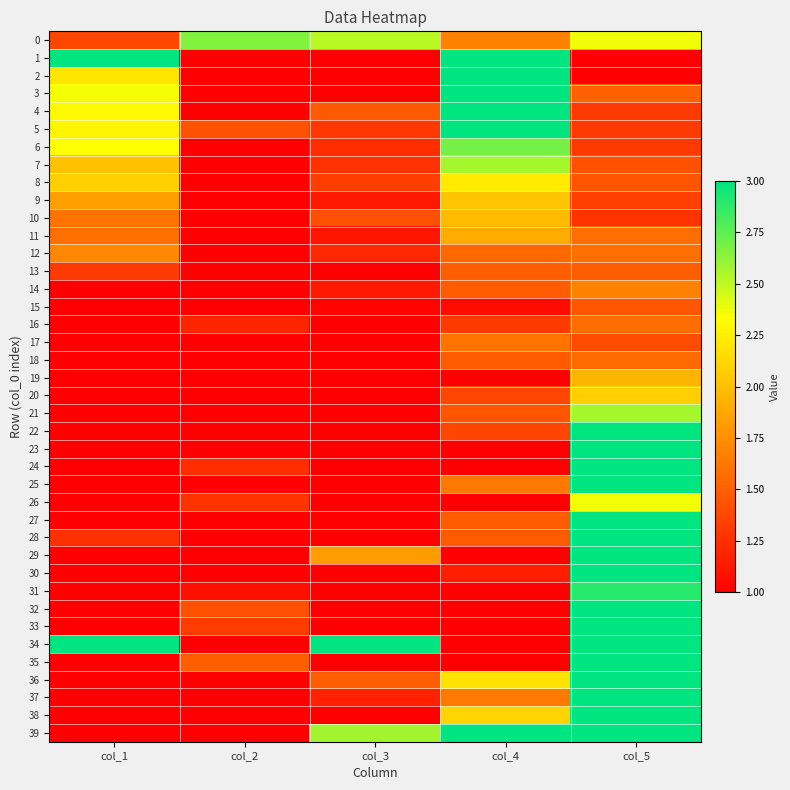

Reading right to left, what are all the values shown in this chart?

0: col_5=2.4	col_4=1.7	col_3=2.5	col_2=2.7	col_1=1.4
1: col_5=1.0	col_4=3.0	col_3=1.0	col_2=1.0	col_1=3.0
2: col_5=1.0	col_4=3.0	col_3=1.0	col_2=1.0	col_1=2.2
3: col_5=1.5	col_4=3.0	col_3=1.0	col_2=1.0	col_1=2.4
4: col_5=1.3	col_4=3.0	col_3=1.5	col_2=1.0	col_1=2.3
5: col_5=1.3	col_4=3.0	col_3=1.3	col_2=1.4	col_1=2.3
6: col_5=1.3	col_4=2.7	col_3=1.2	col_2=1.0	col_1=2.3
7: col_5=1.4	col_4=2.6	col_3=1.3	col_2=1.0	col_1=2.0
8: col_5=1.4	col_4=2.2	col_3=1.3	col_2=1.0	col_1=2.1
9: col_5=1.3	col_4=2.0	col_3=1.1	col_2=1.0	col_1=1.8
10: col_5=1.3	col_4=2.0	col_3=1.4	col_2=1.0	col_1=1.6
11: col_5=1.6	col_4=1.9	col_3=1.1	col_2=1.0	col_1=1.6
12: col_5=1.6	col_4=1.5	col_3=1.2	col_2=1.0	col_1=1.7
13: col_5=1.5	col_4=1.5	col_3=1.0	col_2=1.0	col_1=1.3
14: col_5=1.7	col_4=1.5	col_3=1.1	col_2=1.0	col_1=1.0
15: col_5=1.5	col_4=1.1	col_3=1.0	col_2=1.0	col_1=1.0
16: col_5=1.6	col_4=1.3	col_3=1.0	col_2=1.2	col_1=1.0
17: col_5=1.4	col_4=1.6	col_3=1.0	col_2=1.0	col_1=1.0
18: col_5=1.6	col_4=1.5	col_3=1.0	col_2=1.0	col_1=1.0
19: col_5=2.0	col_4=1.0	col_3=1.0	col_2=1.0	col_1=1.0
20: col_5=2.1	col_4=1.4	col_3=1.0	col_2=1.0	col_1=1.0
21: col_5=2.6	col_4=1.4	col_3=1.0	col_2=1.0	col_1=1.0
22: col_5=3.0	col_4=1.4	col_3=1.0	col_2=1.0	col_1=1.0
23: col_5=3.0	col_4=1.0	col_3=1.0	col_2=1.0	col_1=1.0
24: col_5=3.0	col_4=1.0	col_3=1.0	col_2=1.2	col_1=1.0
25: col_5=3.0	col_4=1.6	col_3=1.0	col_2=1.0	col_1=1.0
26: col_5=2.4	col_4=1.0	col_3=1.0	col_2=1.3	col_1=1.0
27: col_5=3.0	col_4=1.5	col_3=1.0	col_2=1.0	col_1=1.0
28: col_5=3.0	col_4=1.5	col_3=1.0	col_2=1.0	col_1=1.3
29: col_5=3.0	col_4=1.0	col_3=1.8	col_2=1.0	col_1=1.0
30: col_5=3.0	col_4=1.2	col_3=1.0	col_2=1.0	col_1=1.0
31: col_5=2.9	col_4=1.0	col_3=1.0	col_2=1.1	col_1=1.0
32: col_5=3.0	col_4=1.0	col_3=1.0	col_2=1.4	col_1=1.0
33: col_5=3.0	col_4=1.0	col_3=1.0	col_2=1.3	col_1=1.0
34: col_5=3.0	col_4=1.0	col_3=3.0	col_2=1.0	col_1=3.0
35: col_5=3.0	col_4=1.0	col_3=1.0	col_2=1.5	col_1=1.0
36: col_5=3.0	col_4=2.2	col_3=1.5	col_2=1.0	col_1=1.0
37: col_5=3.0	col_4=1.6	col_3=1.2	col_2=1.0	col_1=1.0
38: col_5=3.0	col_4=2.1	col_3=1.0	col_2=1.0	col_1=1.0
39: col_5=3.0	col_4=3.0	col_3=2.6	col_2=1.0	col_1=1.0